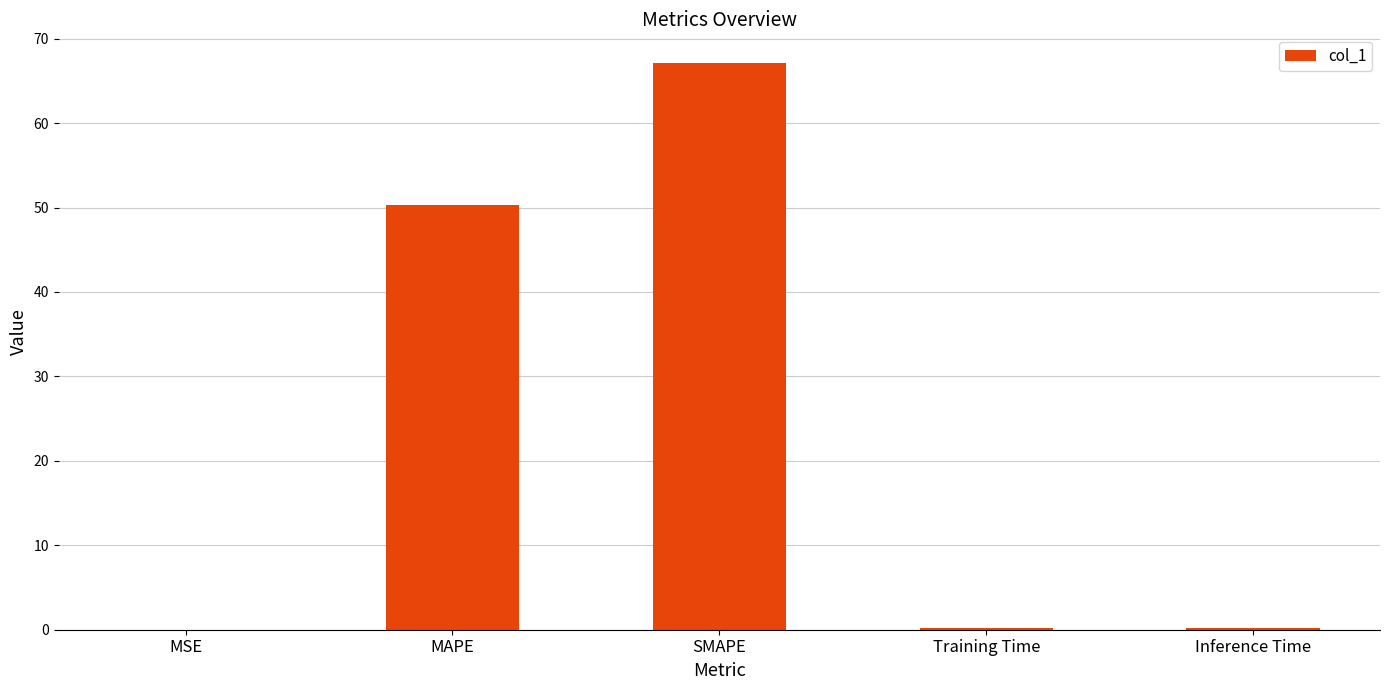

Is it true that the value at MSE is 0.0?

True